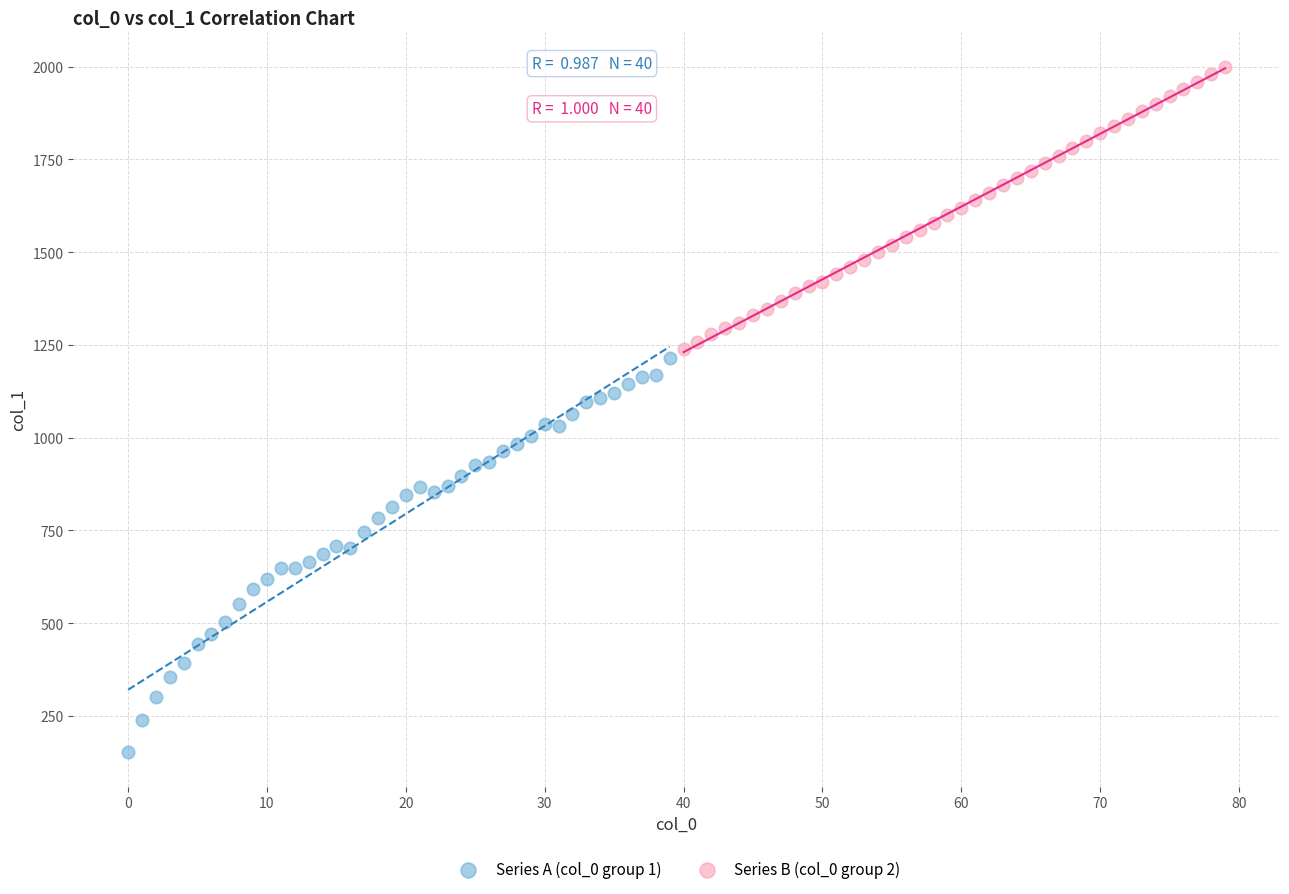

Which series contains the lowest Y value?

Series A (col_0 group 1)